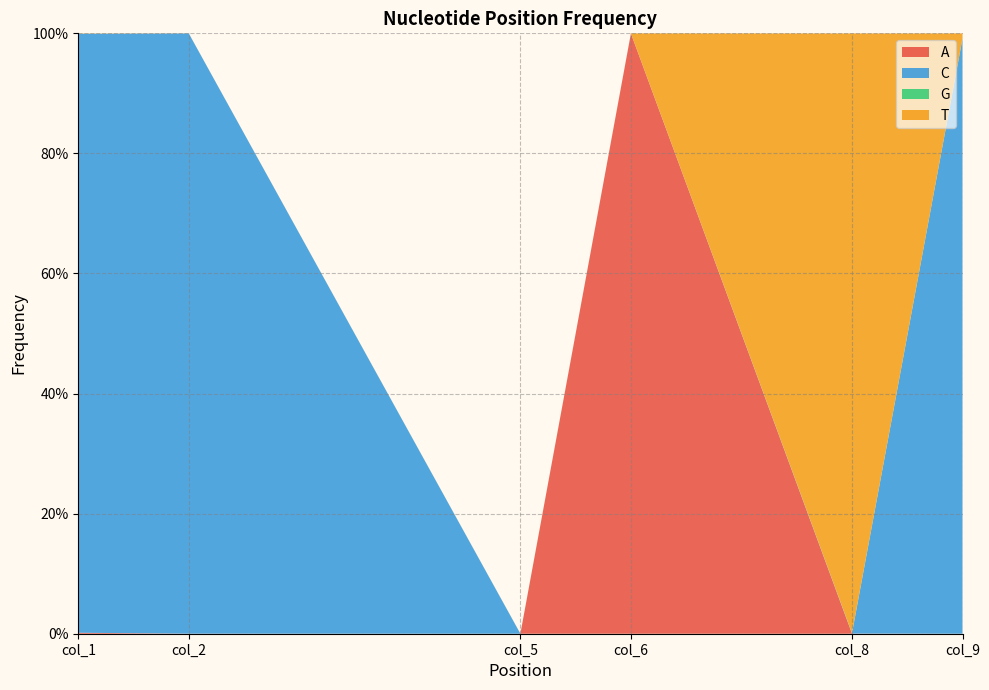

Reading left to right, transcribe all the data shown in this chart.

A: 0.0	0.0	0.0	1.0	0.0	0.0
C: 1.0	1.0	0.0	0.0	0.0	1.0
G: 0.0	0.0	0.0	0.0	0.0	0.0
T: 0.0	0.0	0.0	0.0	1.0	0.0